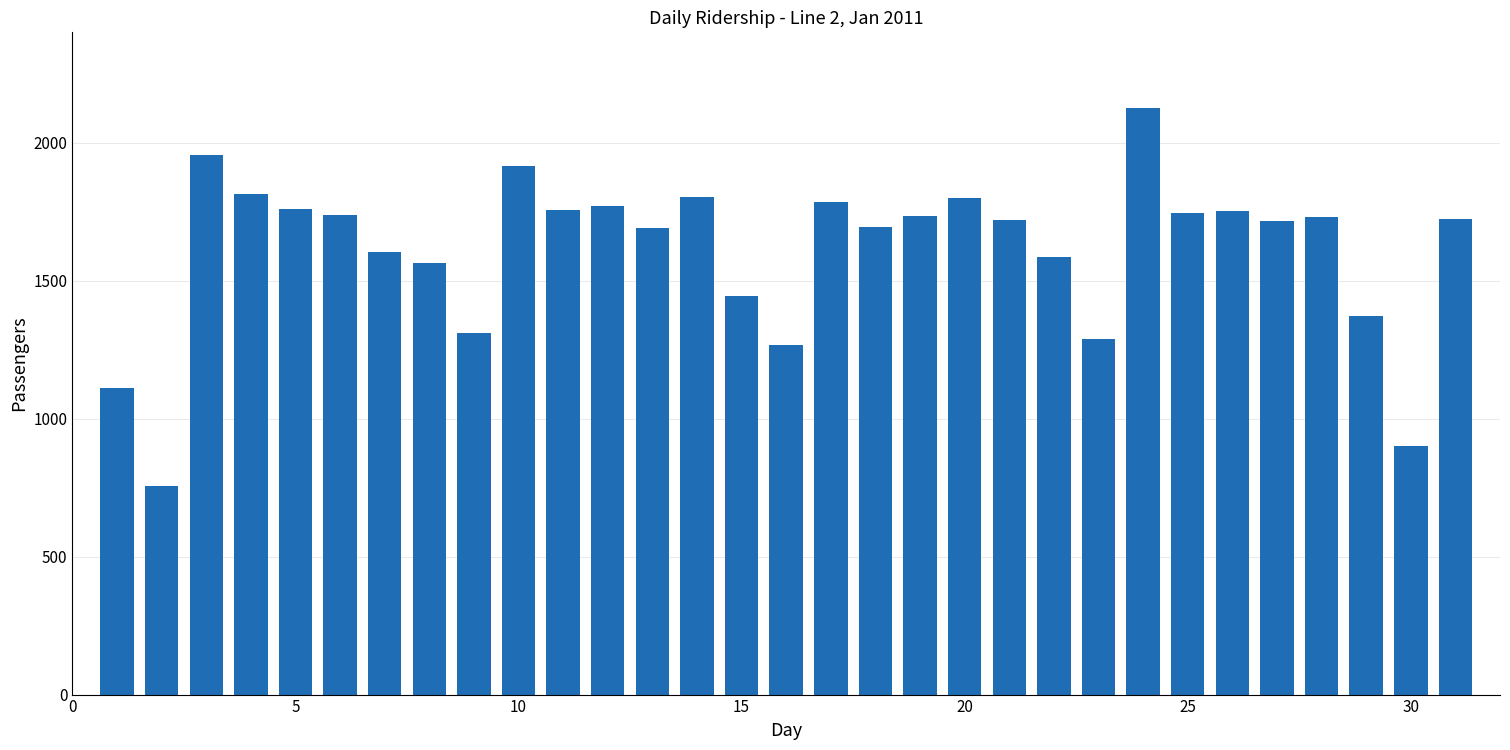

What is the difference between the maximum and minimum values?

1367